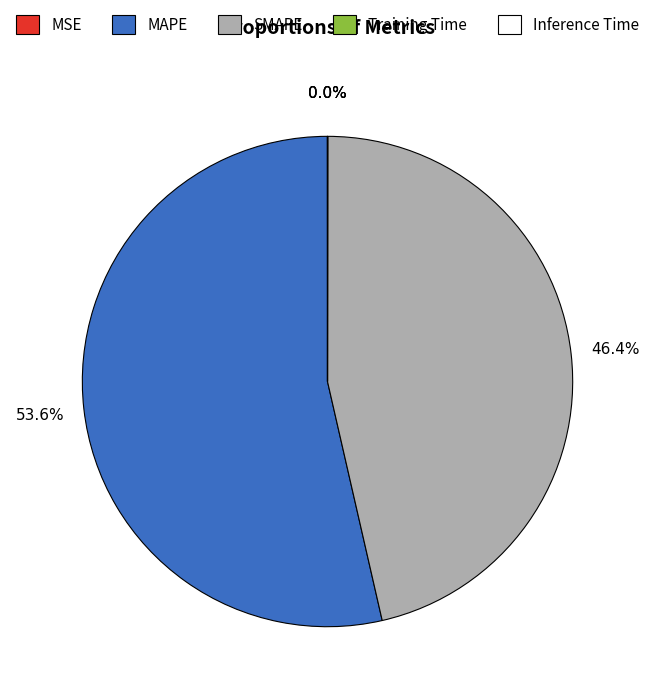

What is the largest slice in the pie chart?

MAPE